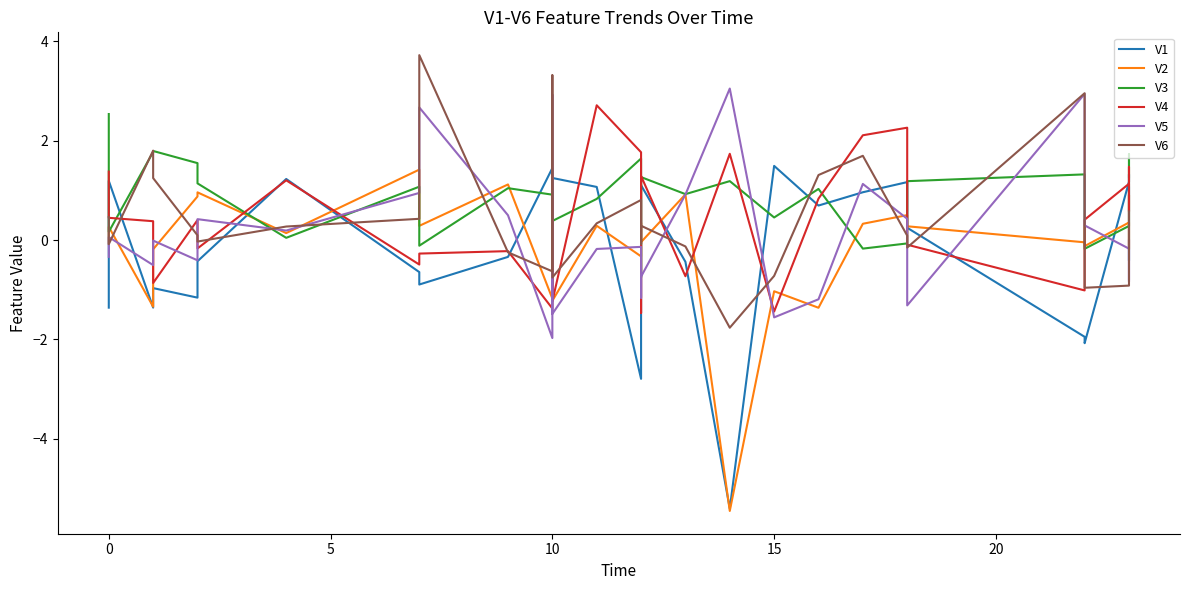

What is the sum of all V6 values?

11.9